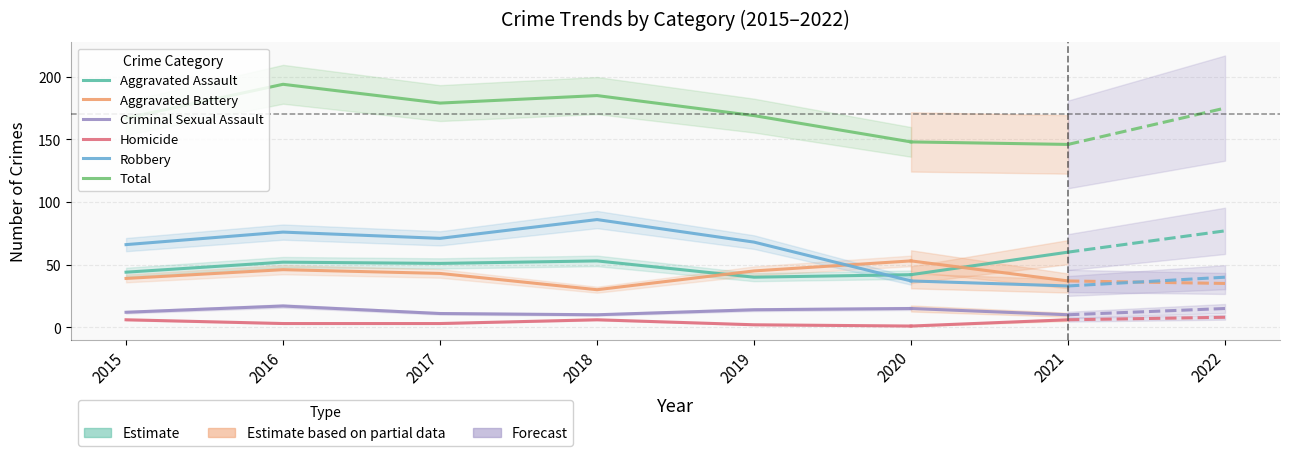

True or false: Aggravated Battery and Total intersect in this chart.

False